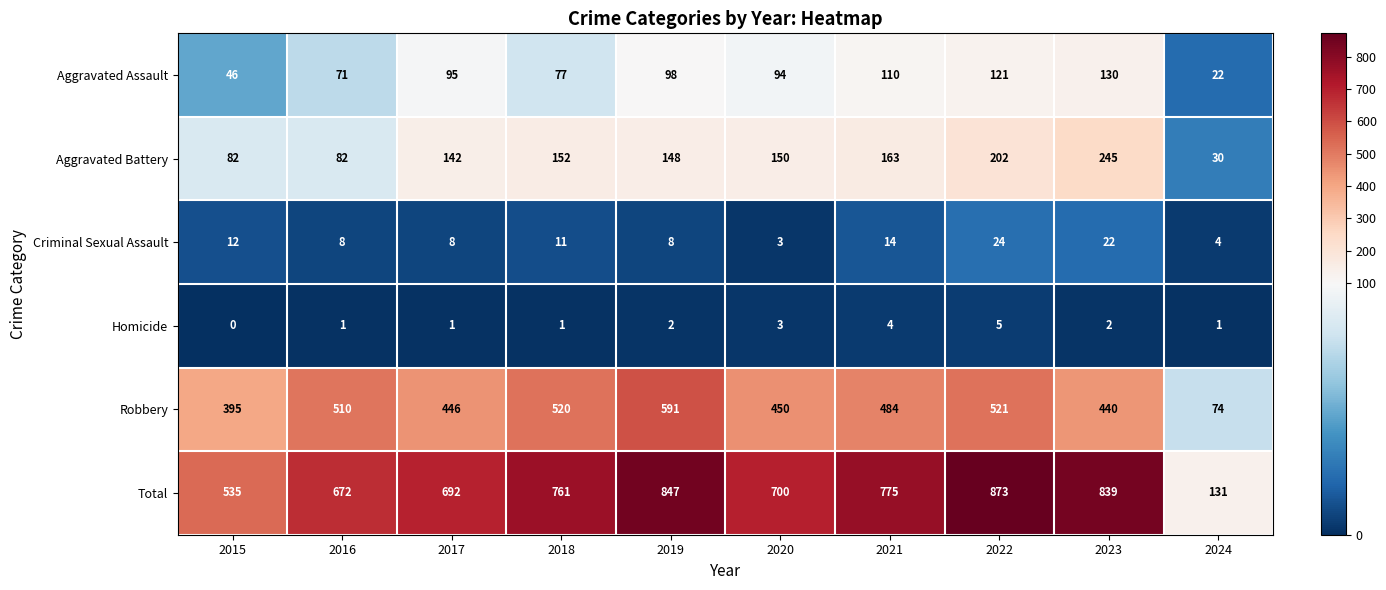

At how many categories does at least one series exceed 216?

9